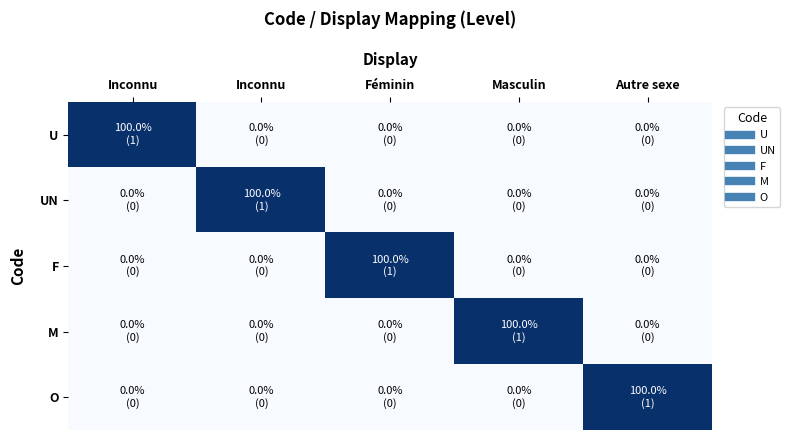

Reading right to left, transcribe all the data shown in this chart.

U: Autre sexe=0	Masculin=0	Féminin=0	Inconnu=0	Inconnu=1
UN: Autre sexe=0	Masculin=0	Féminin=0	Inconnu=1	Inconnu=0
F: Autre sexe=0	Masculin=0	Féminin=1	Inconnu=0	Inconnu=0
M: Autre sexe=0	Masculin=1	Féminin=0	Inconnu=0	Inconnu=0
O: Autre sexe=1	Masculin=0	Féminin=0	Inconnu=0	Inconnu=0